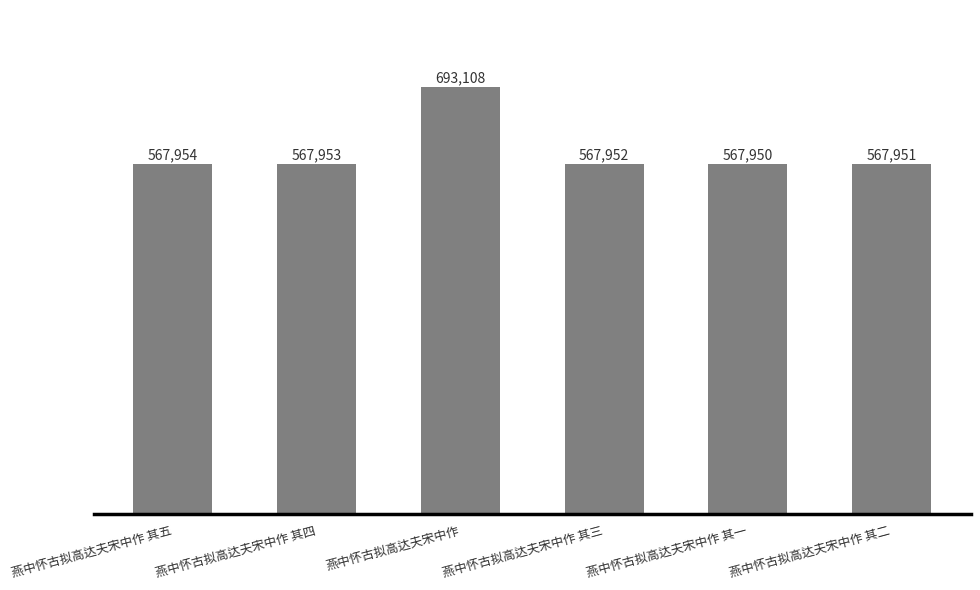

What is the approximate value at 燕中怀古拟高达夫宋中作 其五, to the nearest 10?

567950